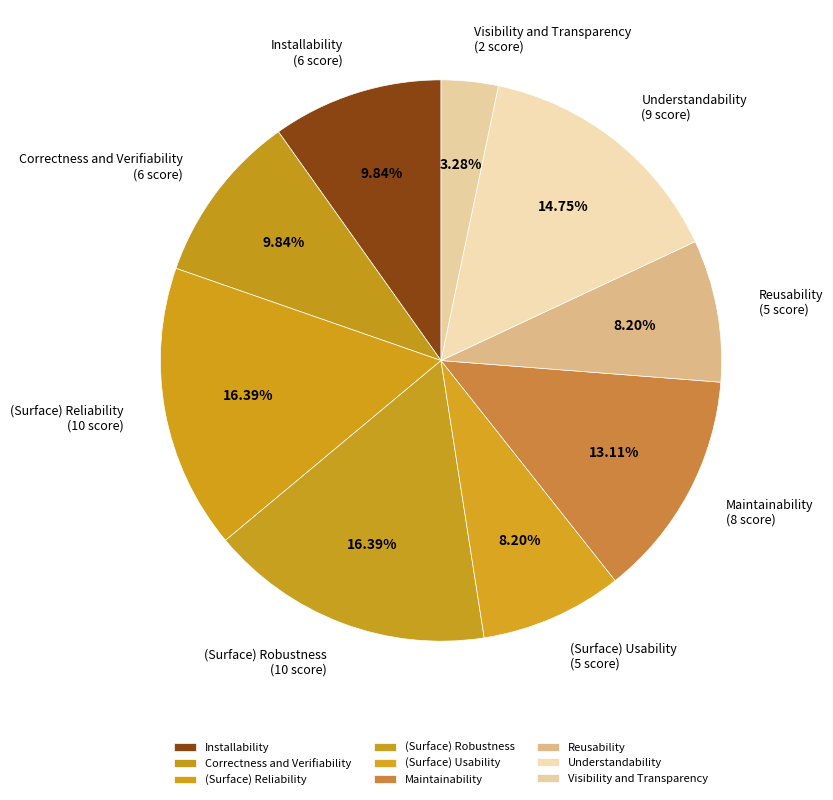

How many segments does this pie chart have?

9